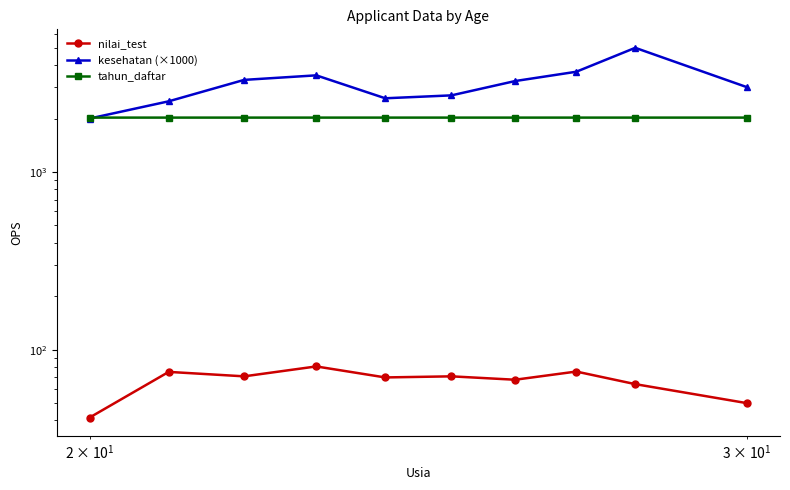

What is the greatest value displayed?

5000.0